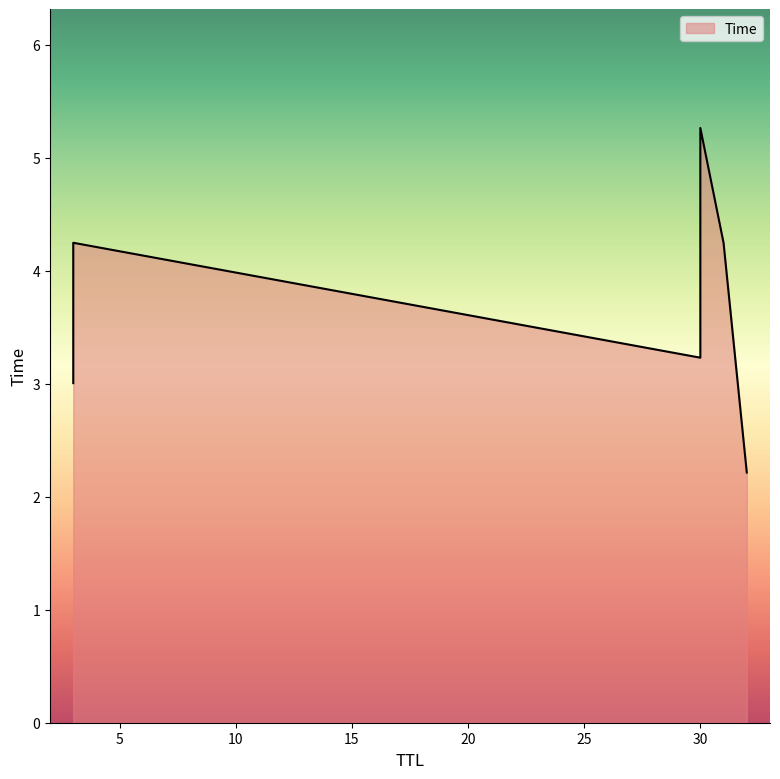

Rank the categories by value from lowest to highest.

32, 3, 30, 31, 3, 30